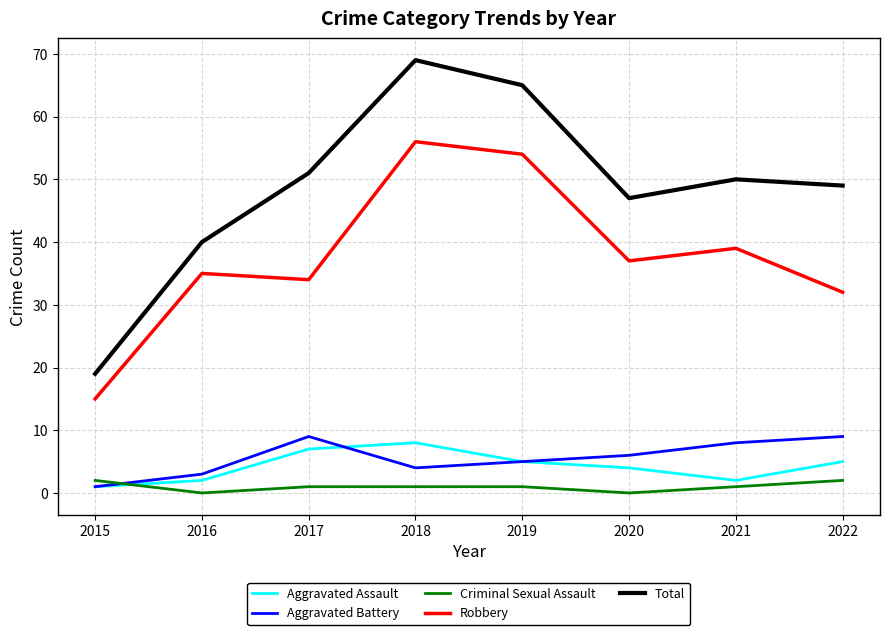

True or false: Aggravated Assault and Robbery cross at least once.

False